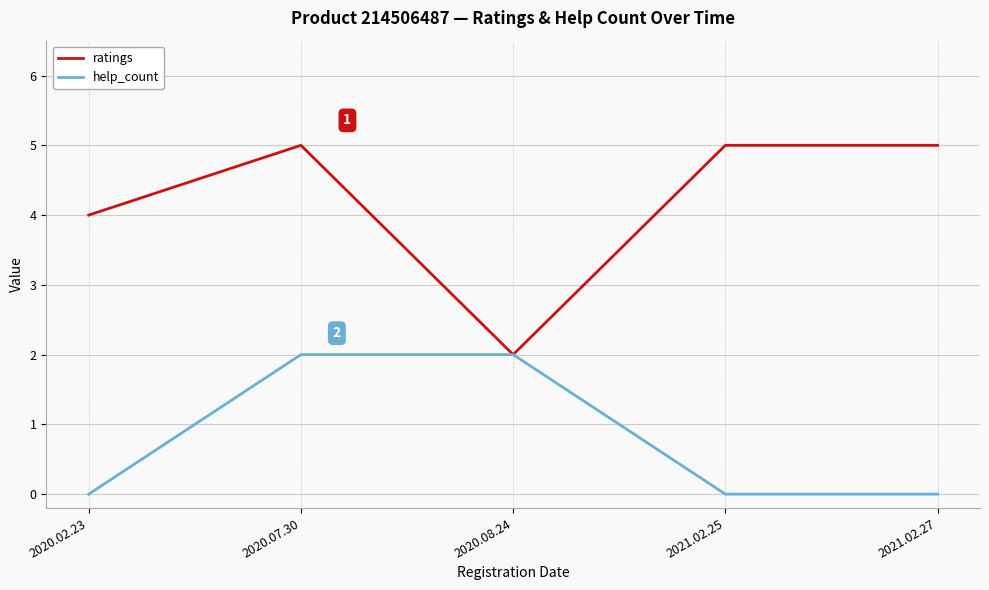

True or false: ratings has a value of 2 at 2021.02.27.

False